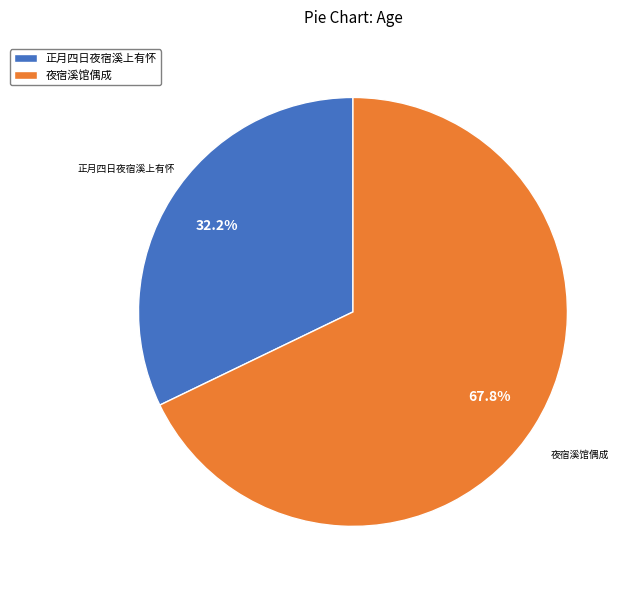

What is the smallest slice in the pie chart?

正月四日夜宿溪上有怀